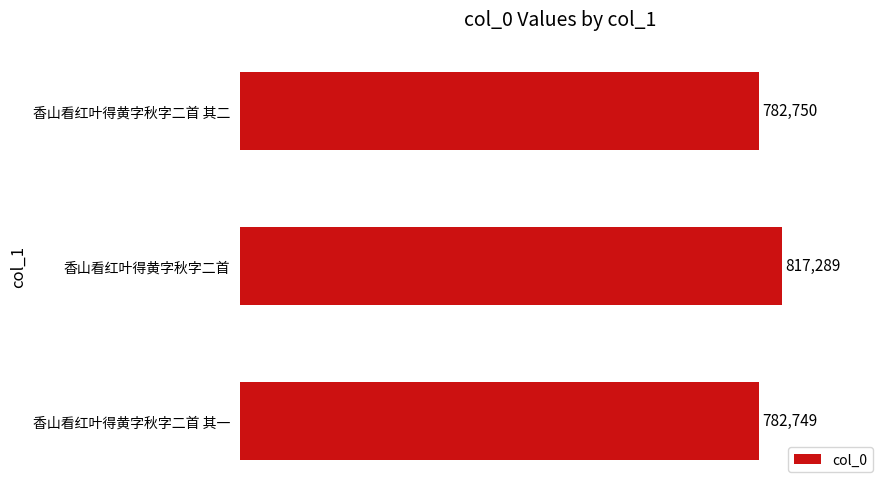

What is the smallest value displayed?

782749